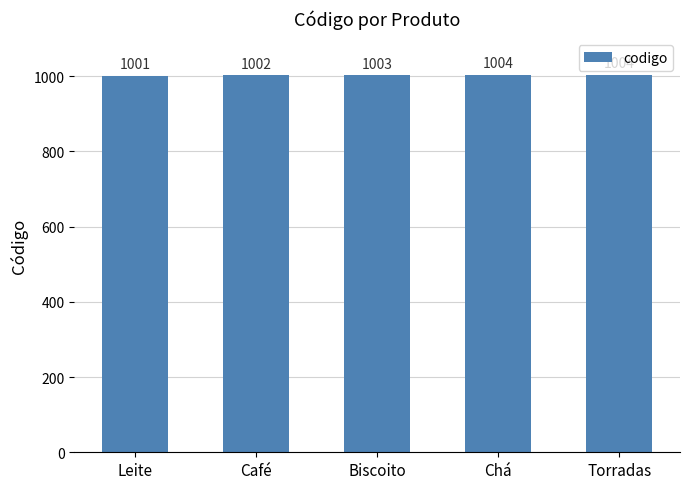

What is the minimum value shown in the chart?

1001